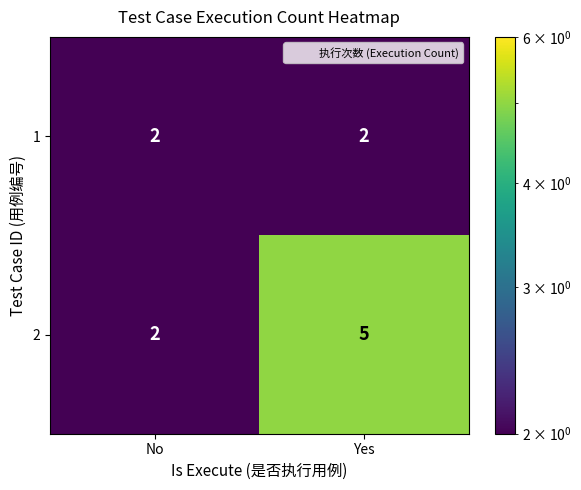

Which series has the largest total across all categories?

2